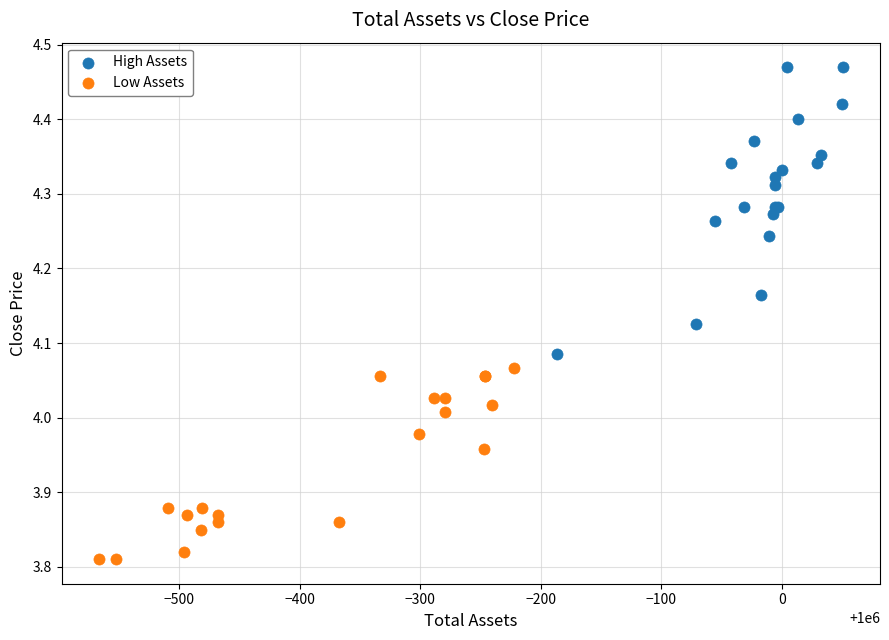

Which series contains the highest Y value?

High Assets